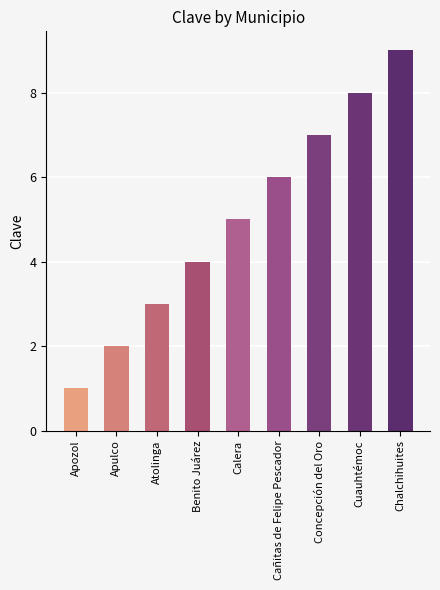

What is the label of the 2nd bar from the right?

Cuauhtémoc